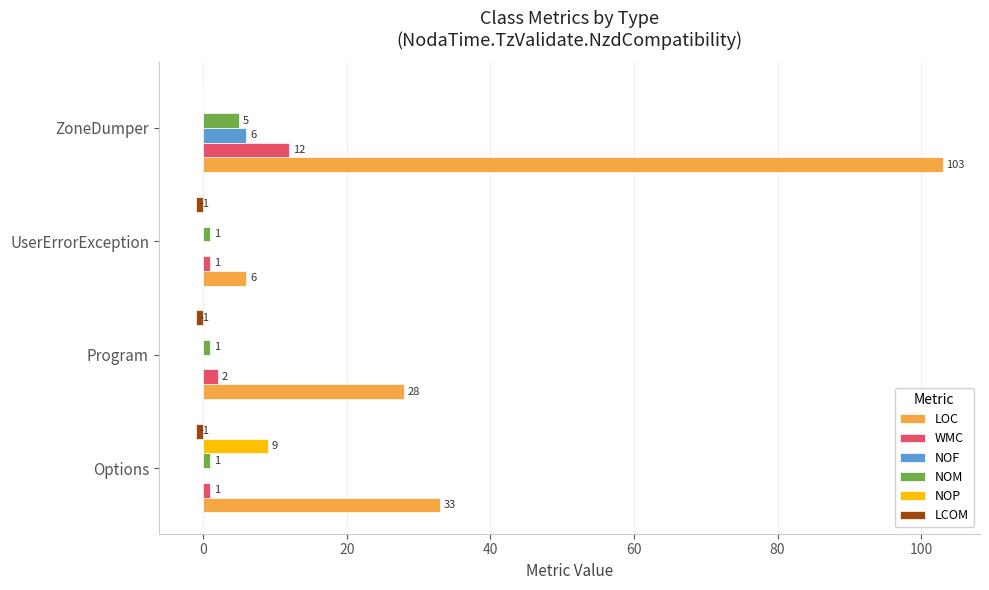

How many NOF values are between 0 and 6?

4